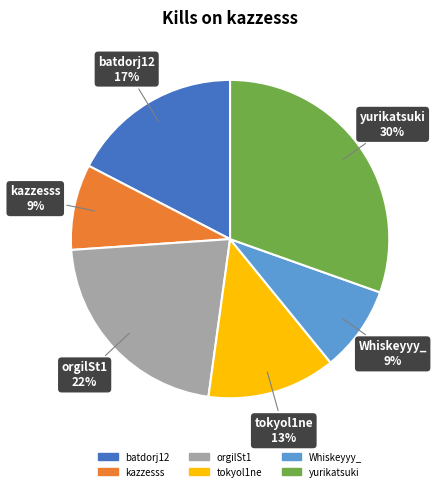

To the nearest percent, what is the average slice percentage?

17%